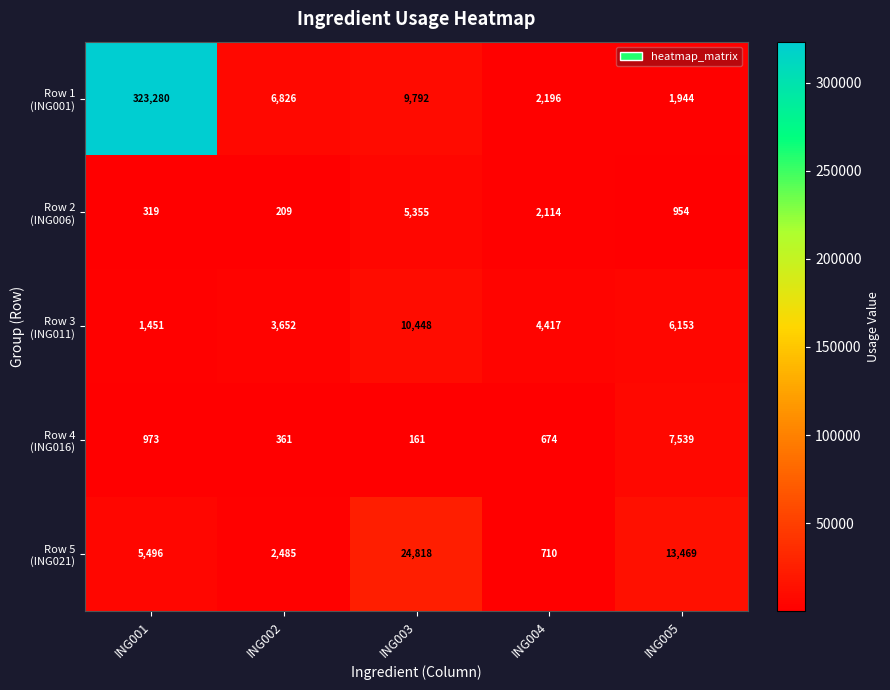

What is the difference between the highest and lowest values at ING002?

6617